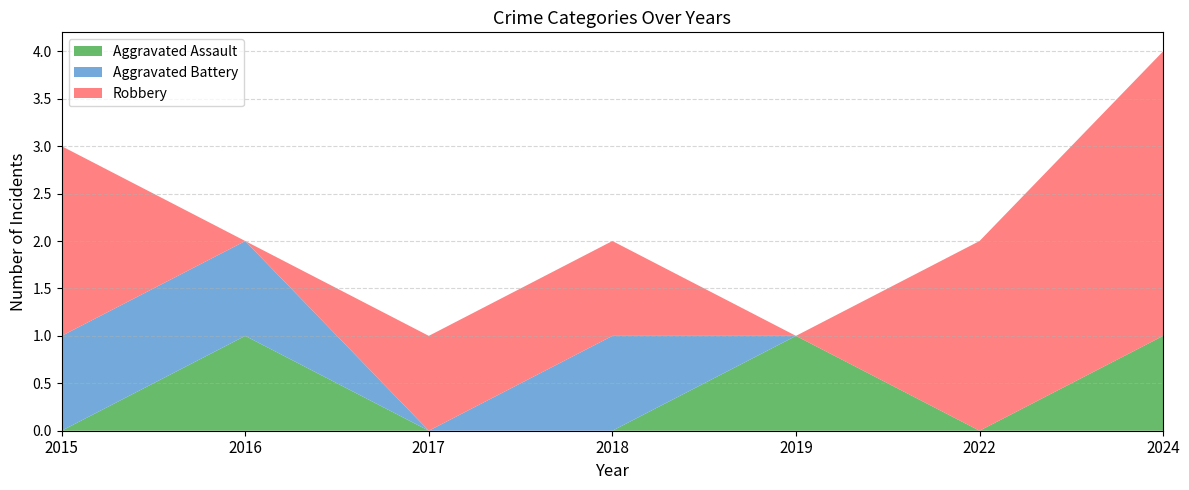

Reading left to right, transcribe all the data shown in this chart.

Aggravated Assault: 0	1	0	0	1	0	1
Aggravated Battery: 1	1	0	1	0	0	0
Robbery: 2	0	1	1	0	2	3